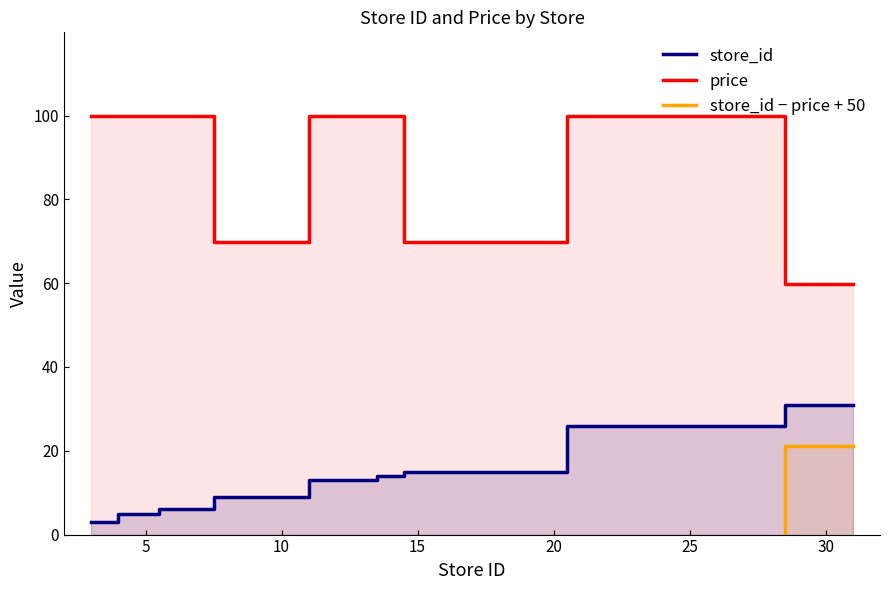

Where is store_id nearest to the value 17?

15